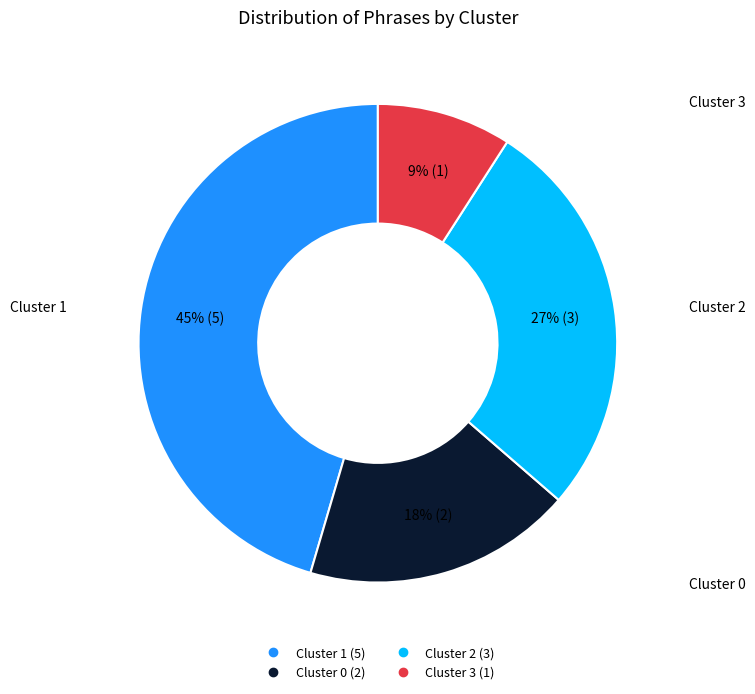

Which slice is the smallest?

Cluster 3